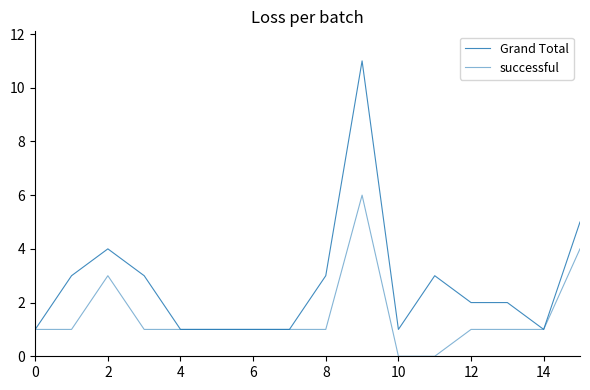

True or false: successful and Grand Total cross at least once.

False